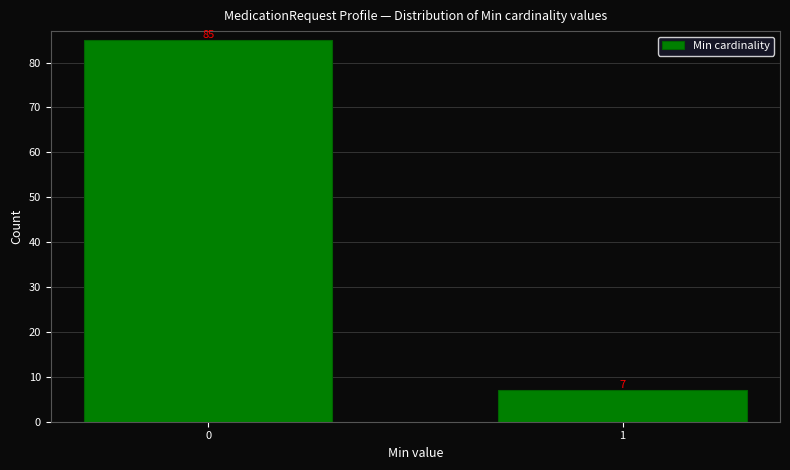

Reading right to left, list all the values displayed in this chart.

1=7	0=85